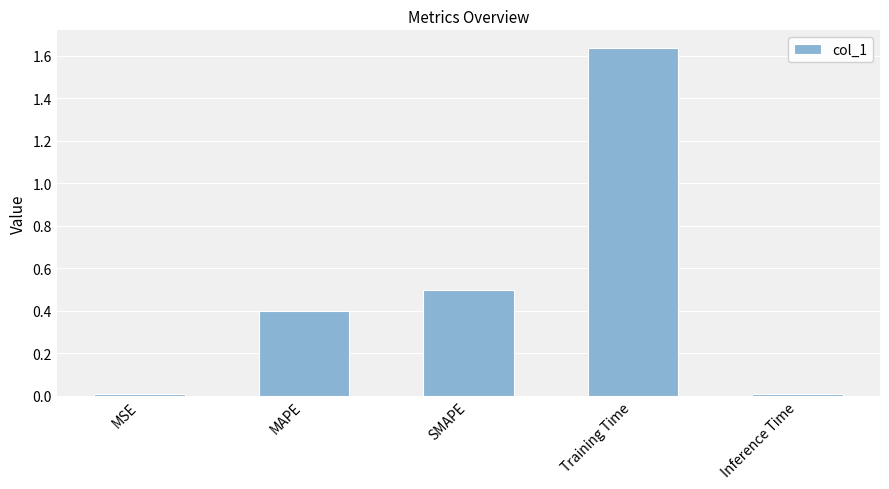

What is the sum of all values?

2.5